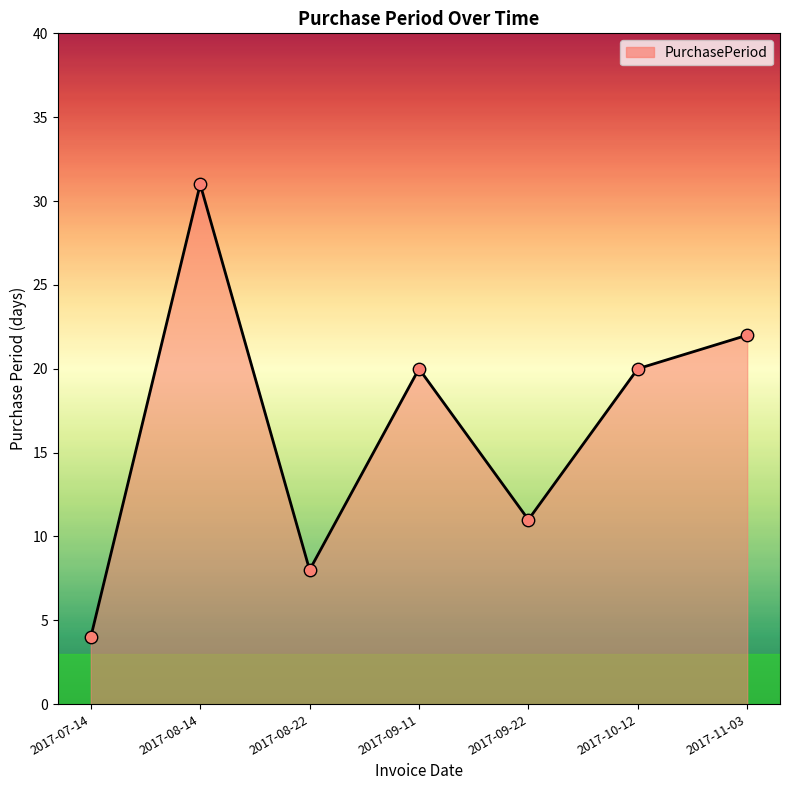

What is the change in value from 2017-09-22 to 2017-10-12?

+9